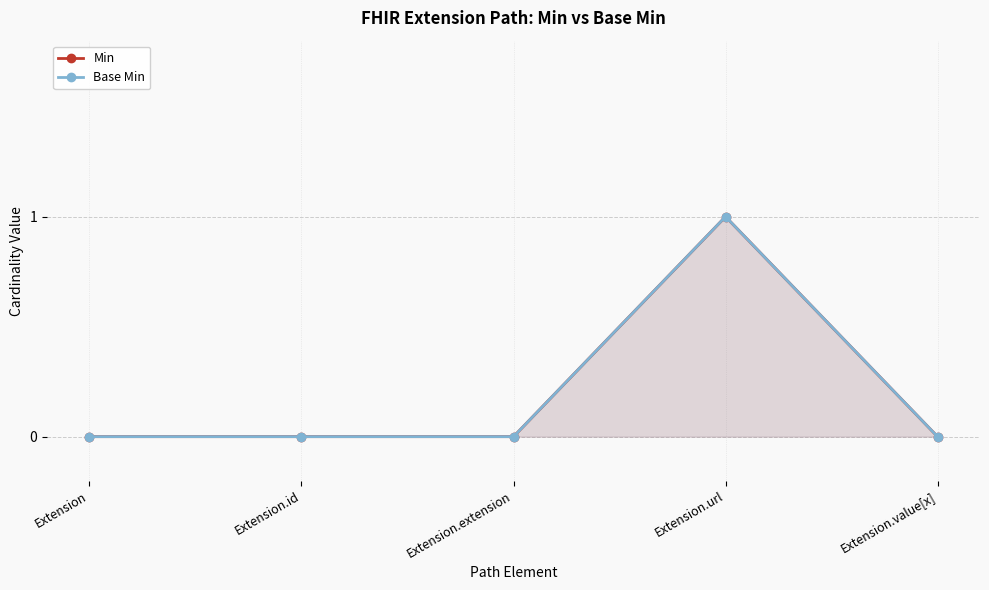

Which series has the largest range (max minus min)?

Min